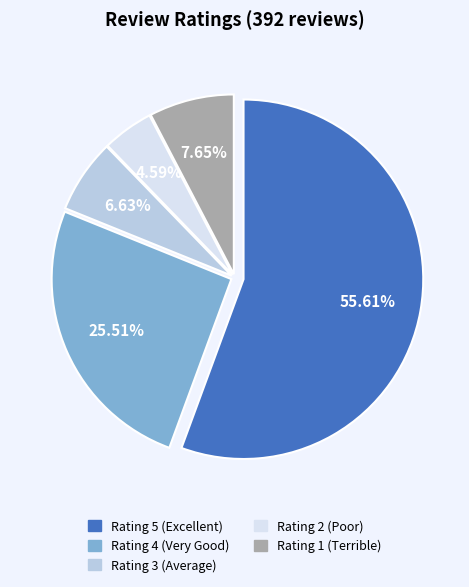

Count the number of slices in the pie.

5